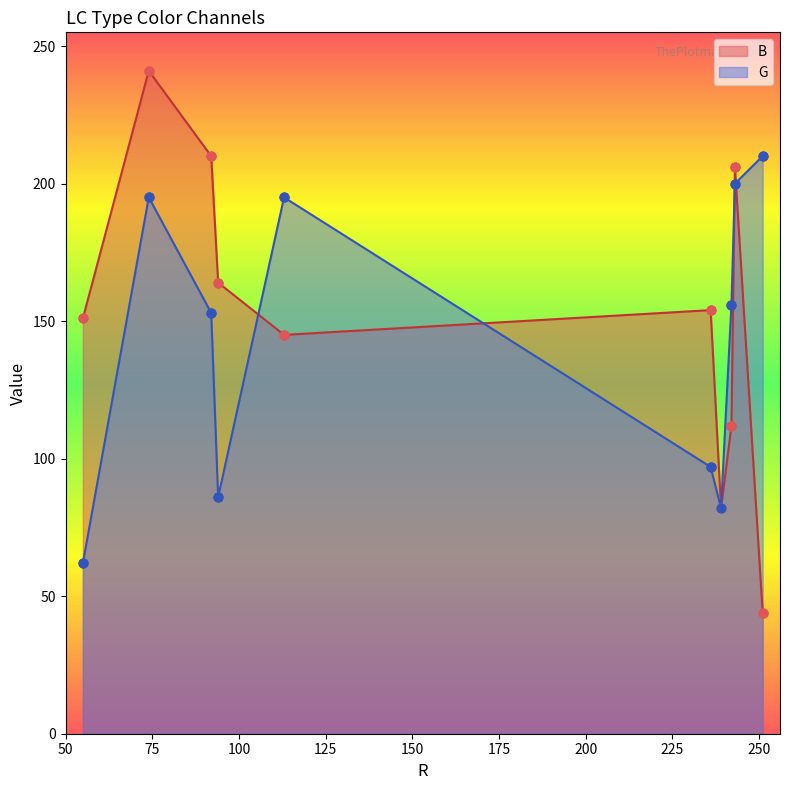

Which series contains the highest Y value?

B